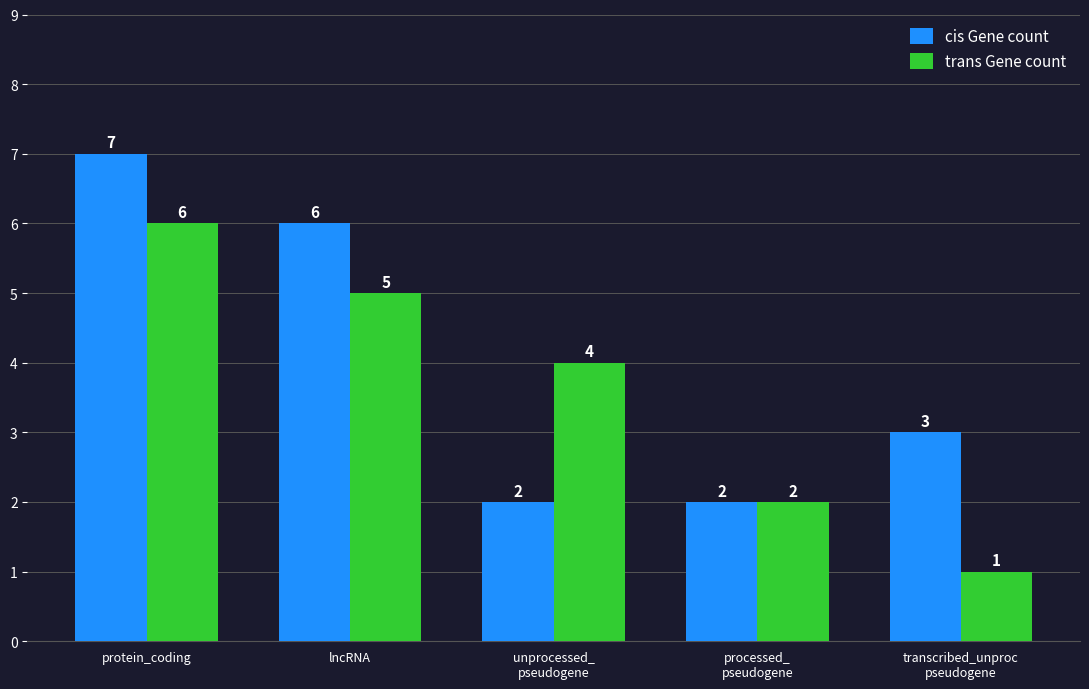

Reading right to left, extract all data points from this chart.

cis Gene count: transcribed_unproc
pseudogene=3	processed_
pseudogene=2	unprocessed_
pseudogene=2	lncRNA=6	protein_coding=7
trans Gene count: transcribed_unproc
pseudogene=1	processed_
pseudogene=2	unprocessed_
pseudogene=4	lncRNA=5	protein_coding=6